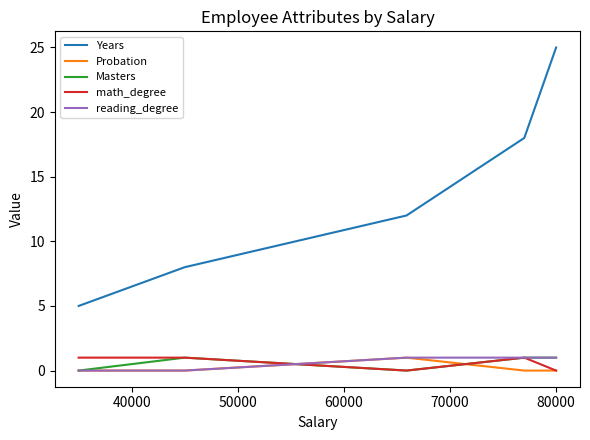

Which series has the largest total across all categories?

Years